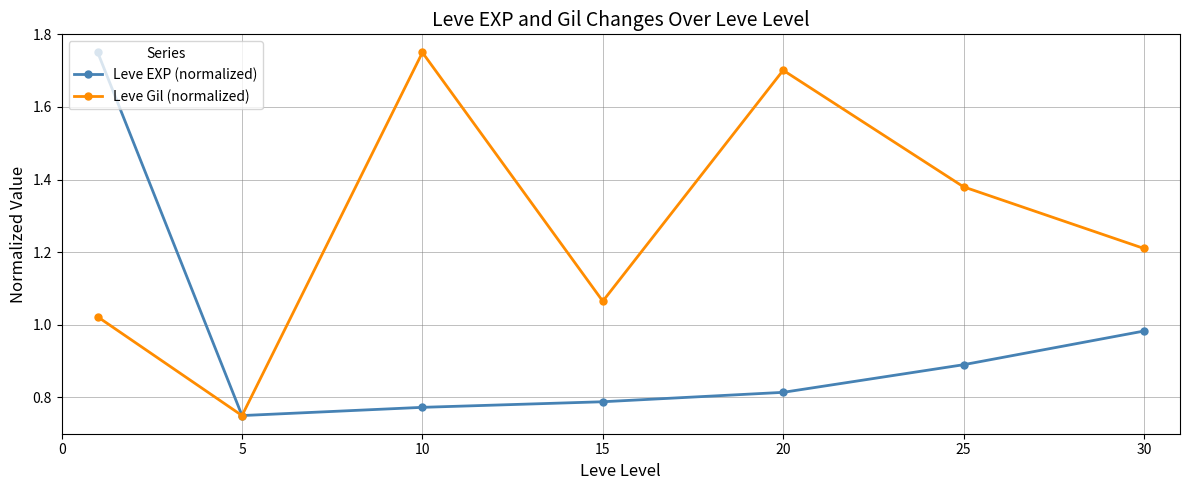

List the series in order of their overall mean, lowest first.

Leve EXP (normalized), Leve Gil (normalized)